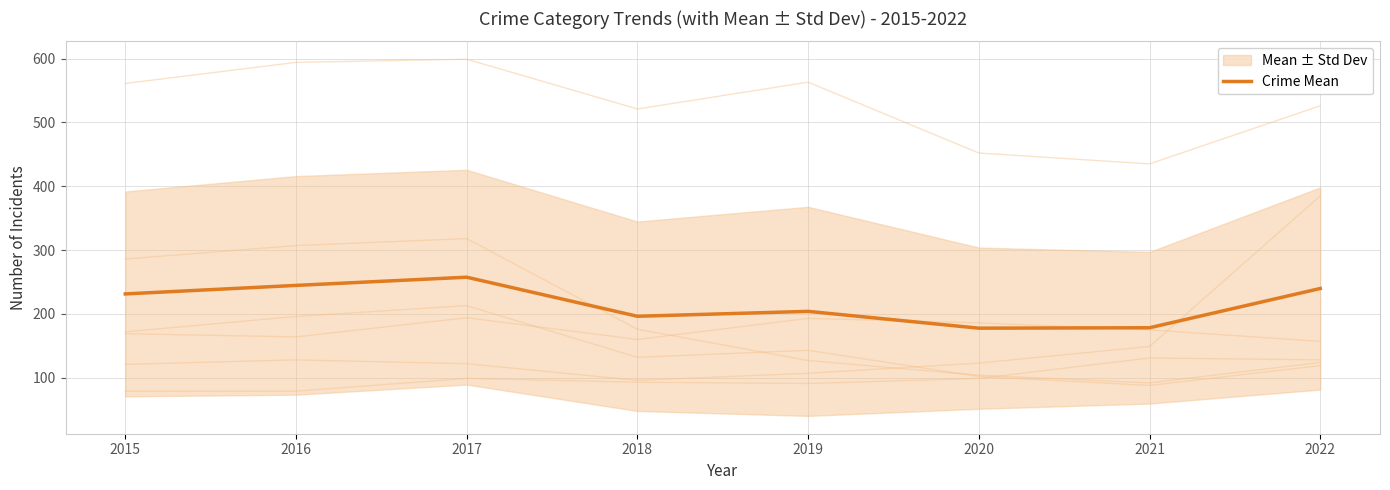

Where does the data first go above 231?

2015